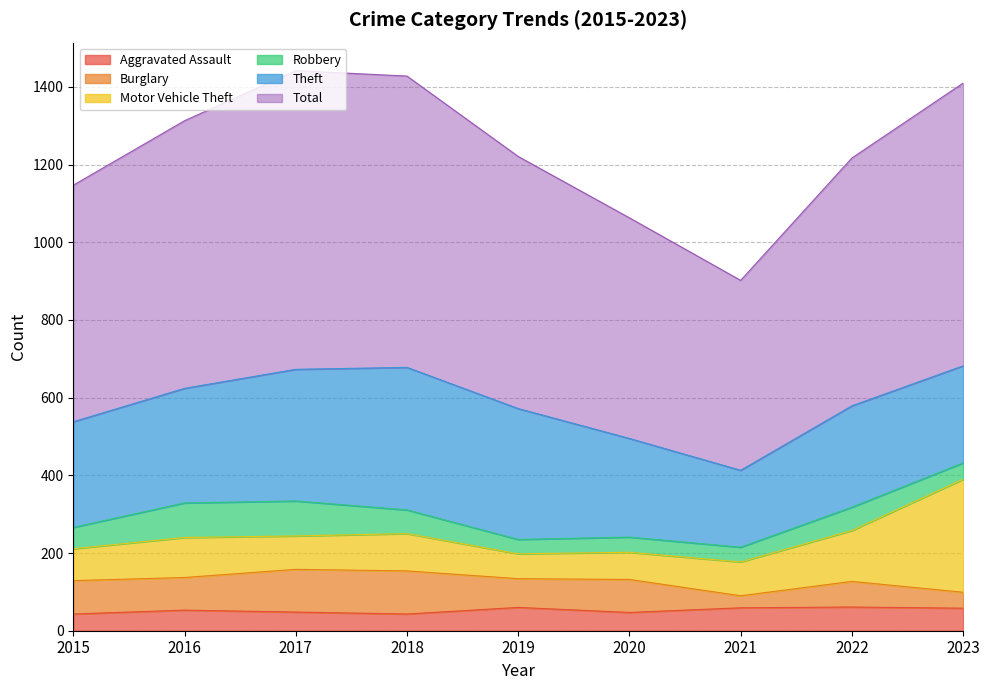

In Aggravated Assault, how many points are lower than both neighbors (excluding endpoints)?

2